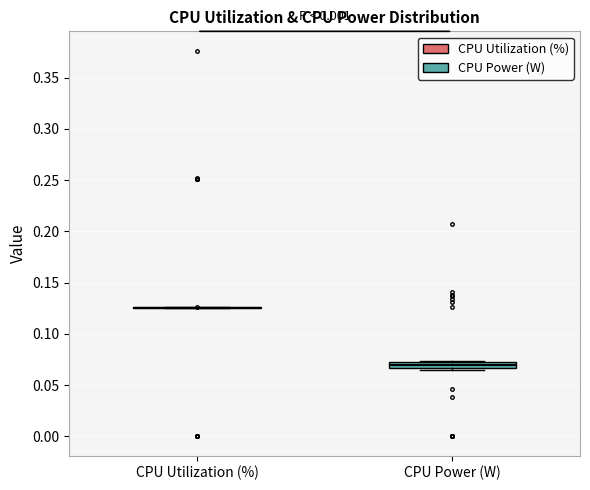

Which box is the tallest, from its lower edge to its upper edge?

CPU Power (W)